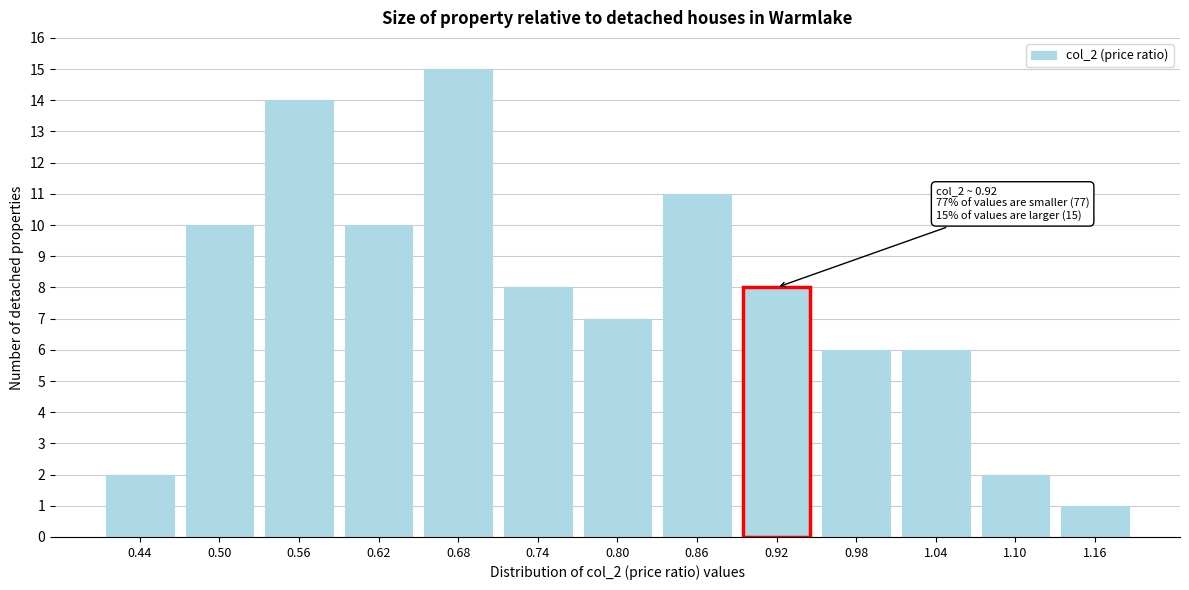

Reading left to right, transcribe all the data shown in this chart.

2	10	14	10	15	8	7	11	8	6	6	2	1